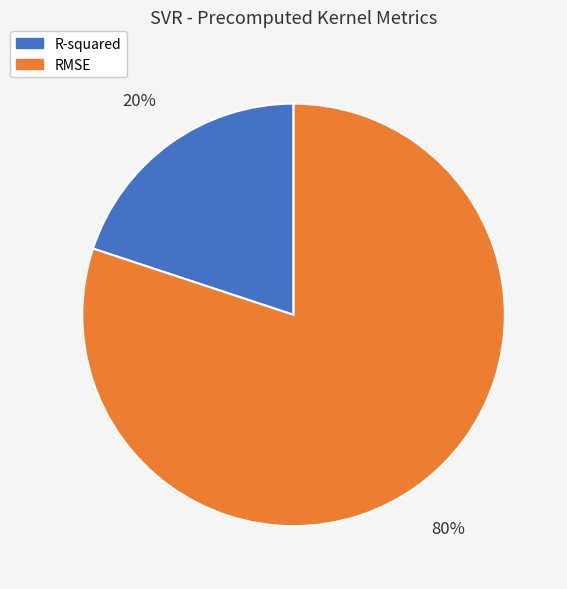

How many slices are in this pie chart?

2